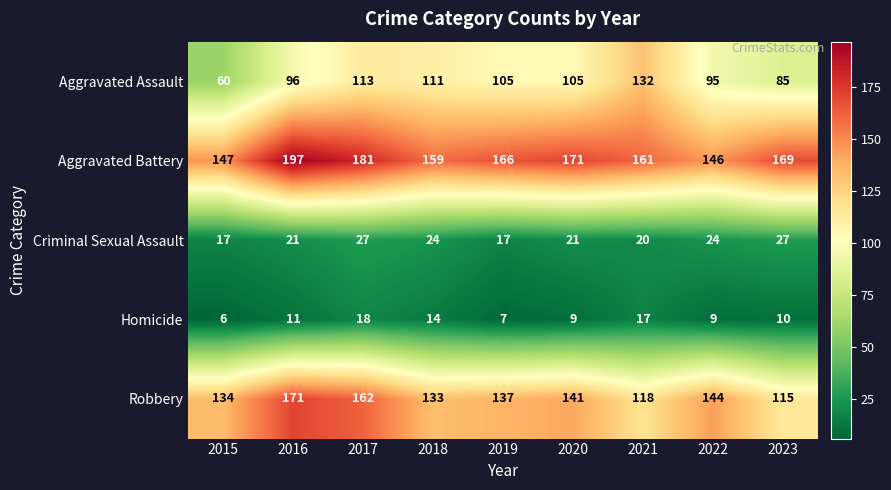

What is the total value across all series at 2015?

364